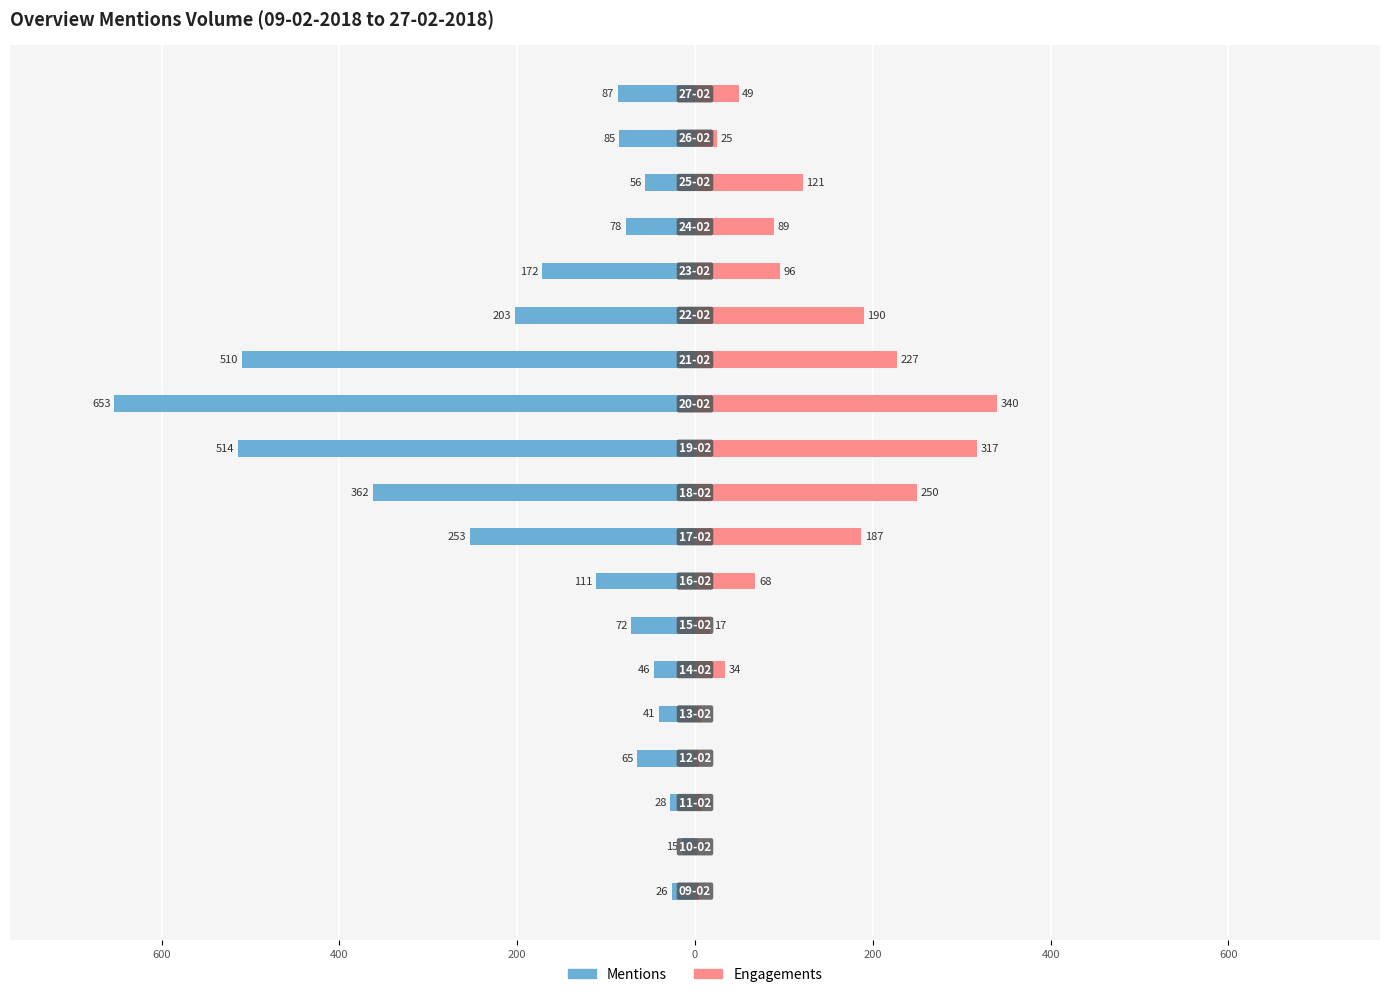

How many data points in Mentions are less than -85?

9